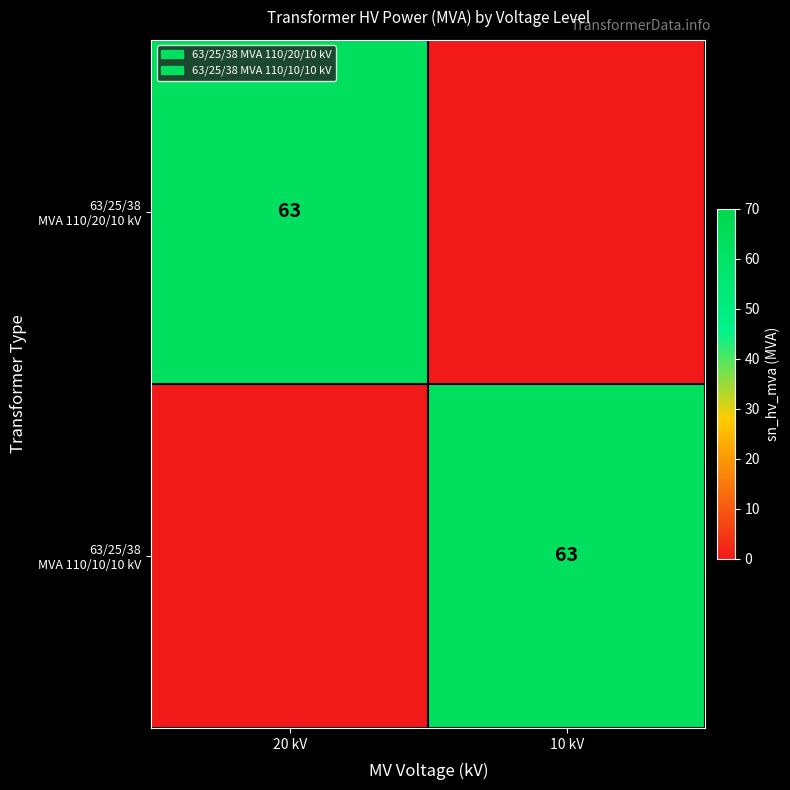

True or false: 63/25/38 MVA 110/20/10 kV has a value of 35 at 10 kV.

False